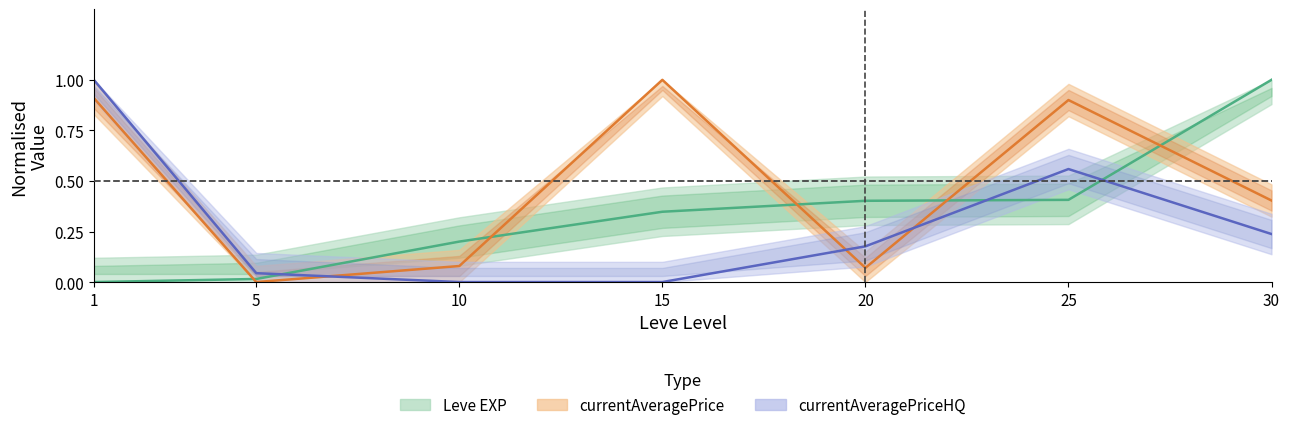

Is the value of Leve EXP at 10 greater than the value of currentAveragePrice at 30?

No